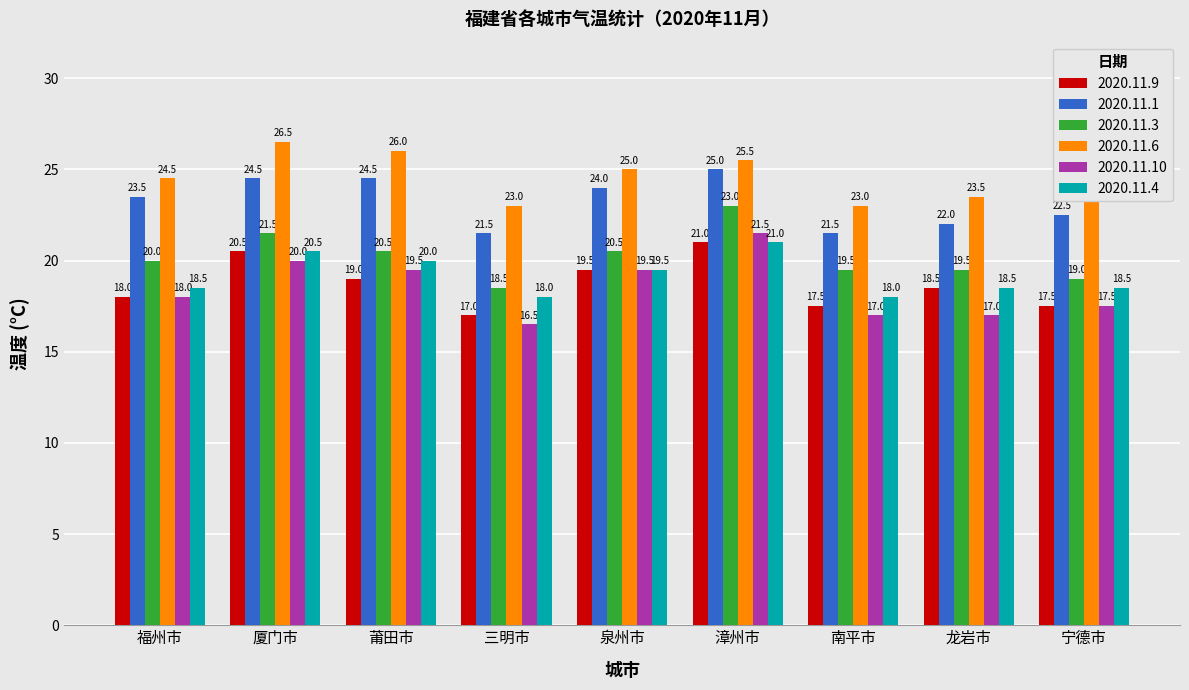

How many bars are there in each group?

6